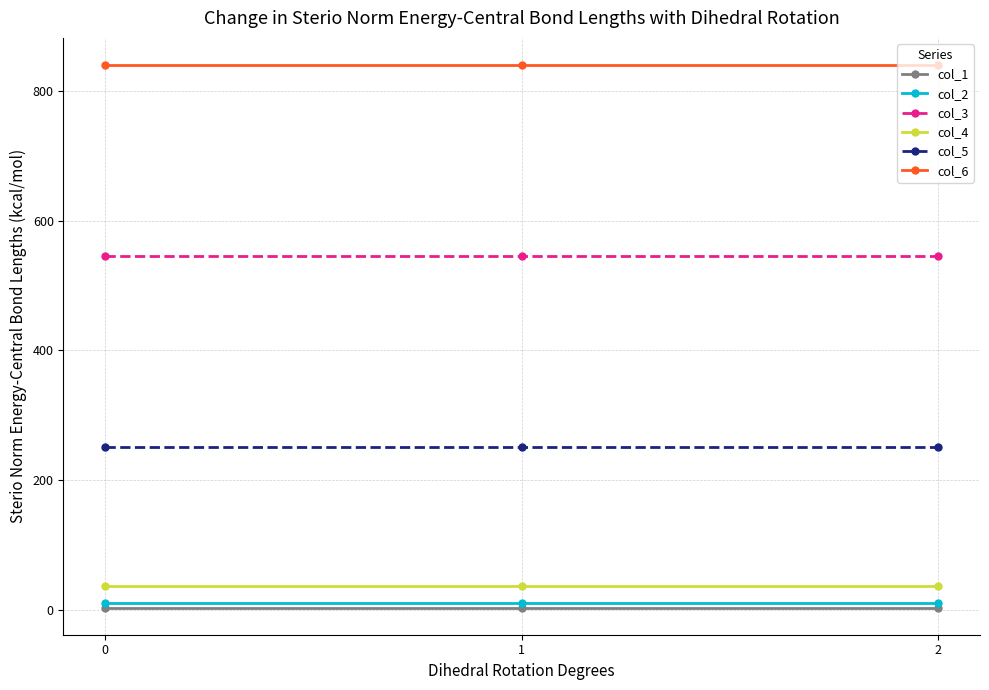

Is it true that col_6 equals 200 at 0?

False